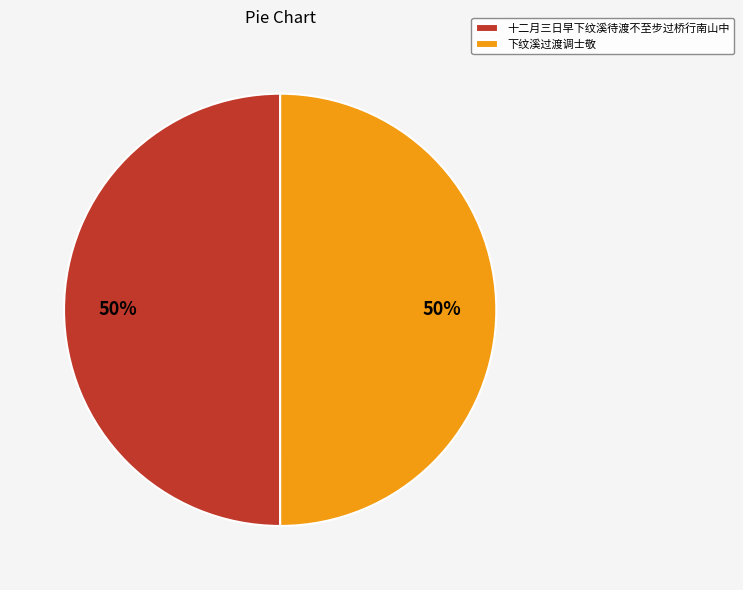

What is the ratio of the value at 下纹溪过渡调士敬 to the value at 十二月三日早下纹溪待渡不至步过桥行南山中?

1.0